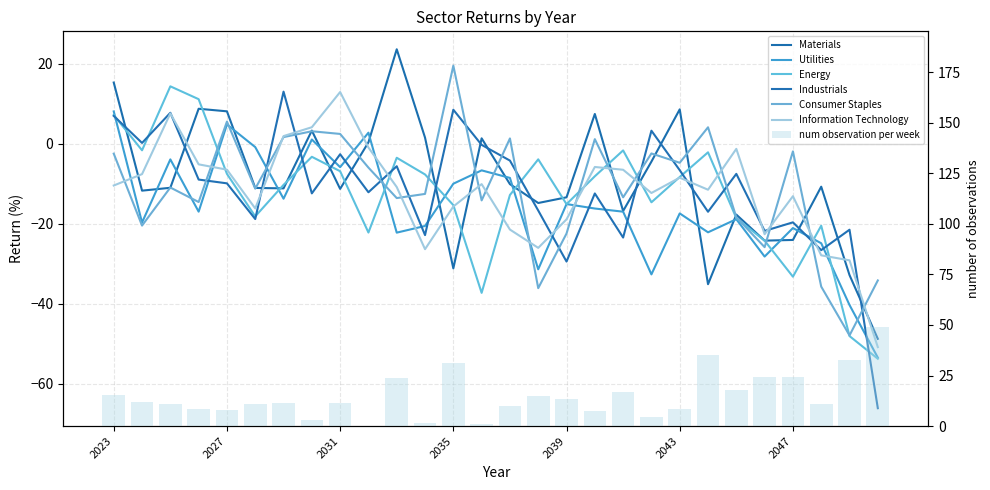

At which category is the sum across all series the highest?

2023